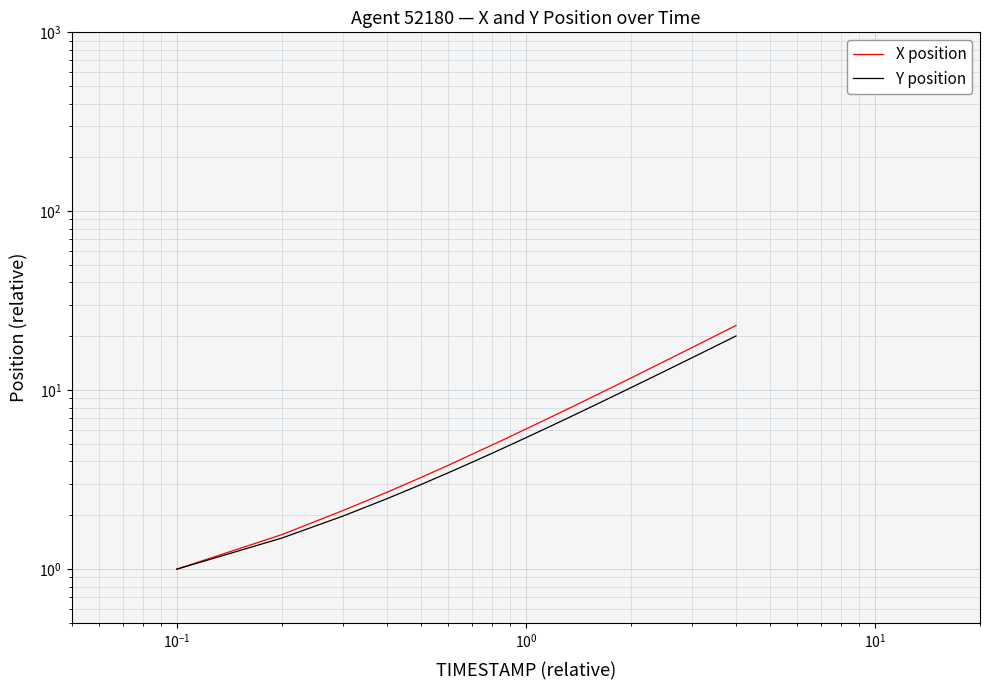

Does the chart display data point markers on the line(s)?

No